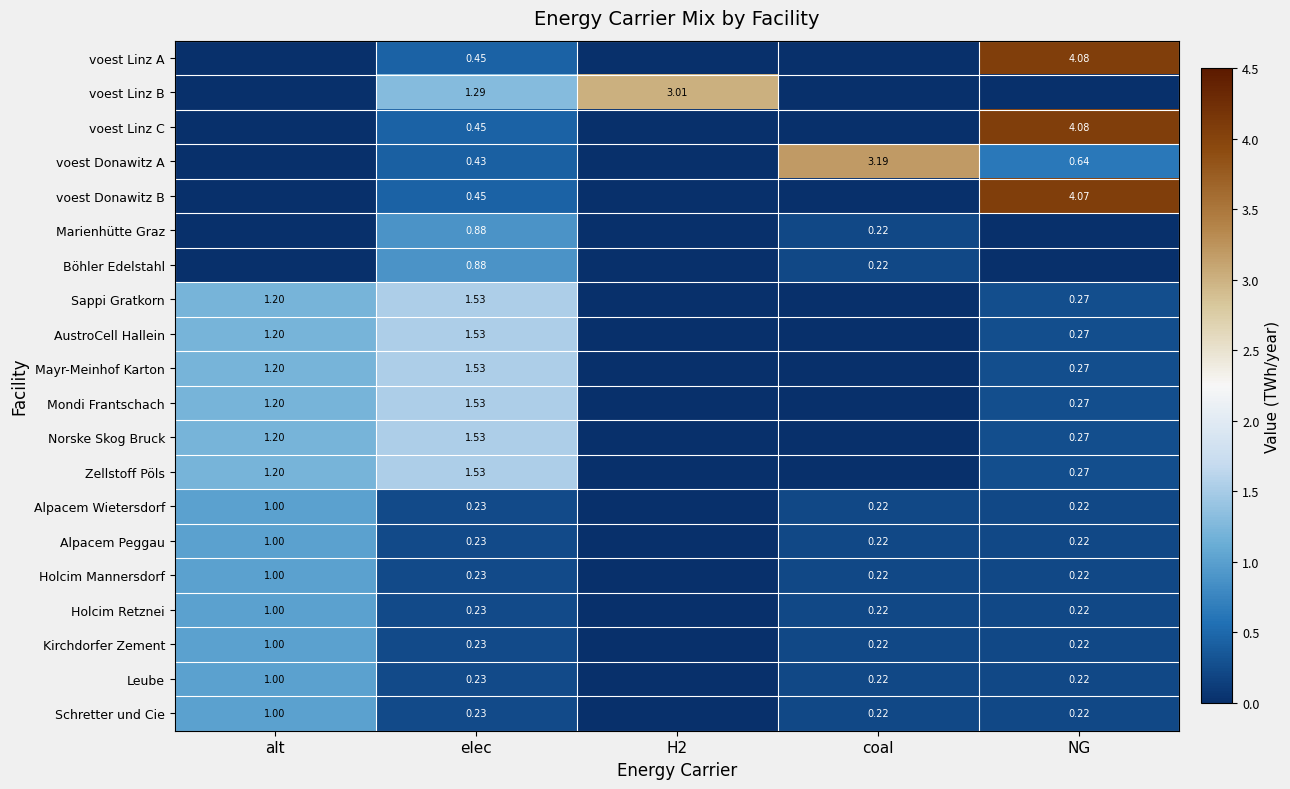

Rank the categories by Mondi Frantschach value from highest to lowest.

elec, alt, NG, H2, coal